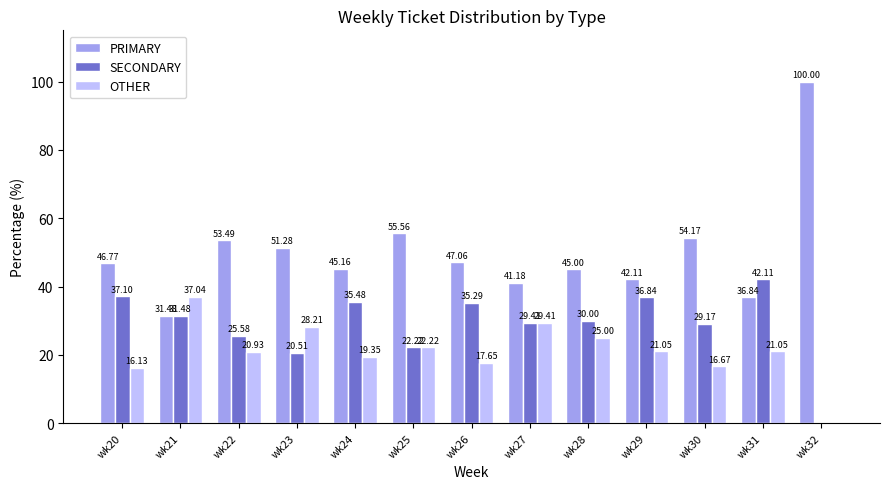

What is the sum of all OTHER values?

274.7